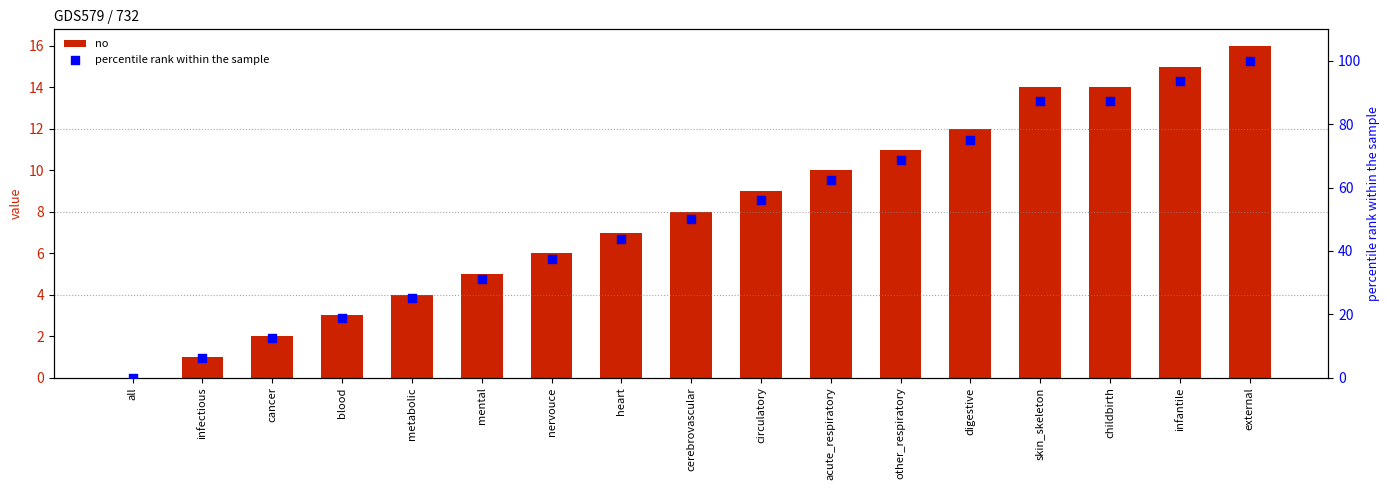

At which category is the sum across all series the highest?

external